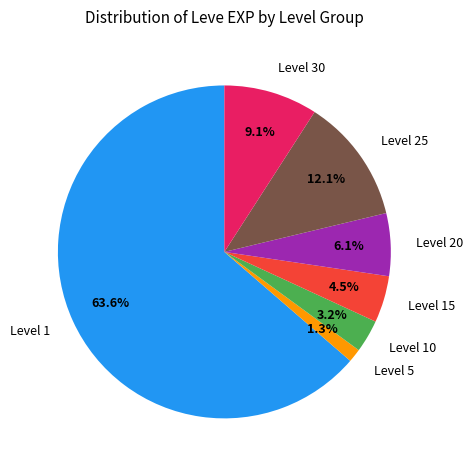

How many segments does this pie chart have?

7